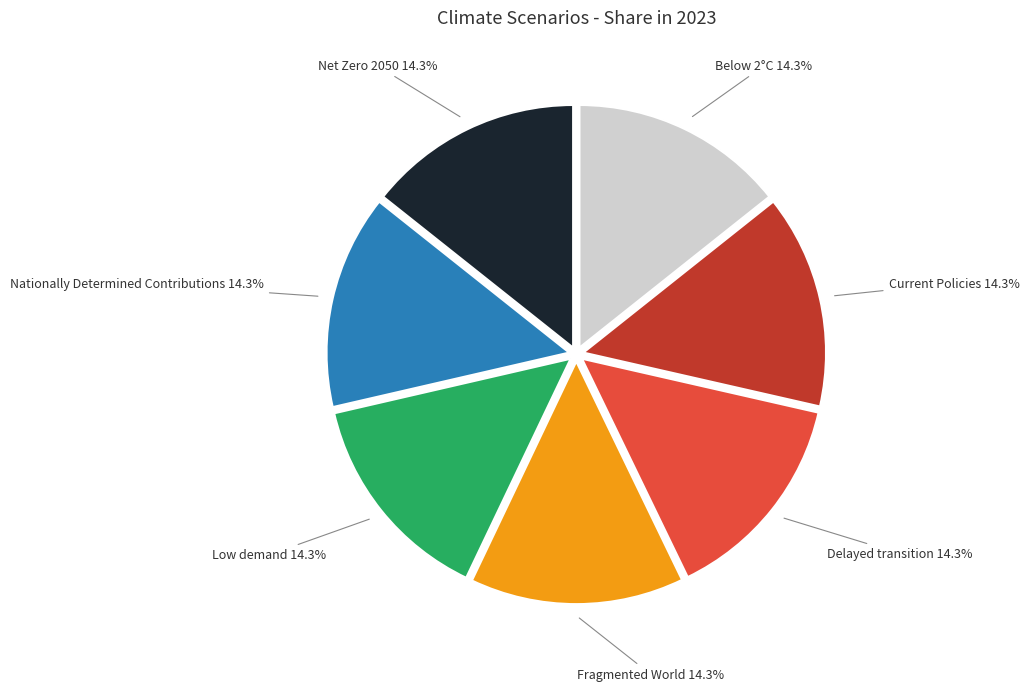

Does any single category account for the majority?

No